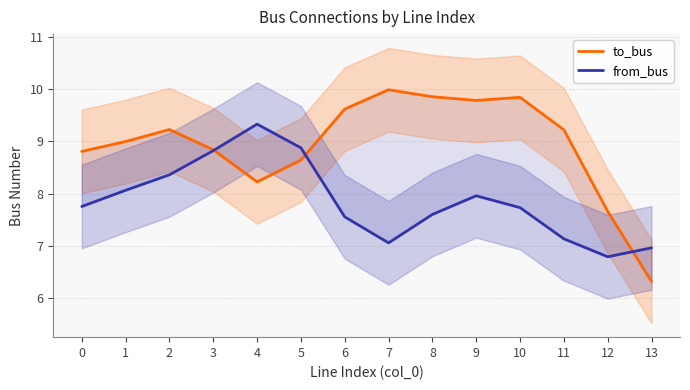

How many series are shown in this chart?

2